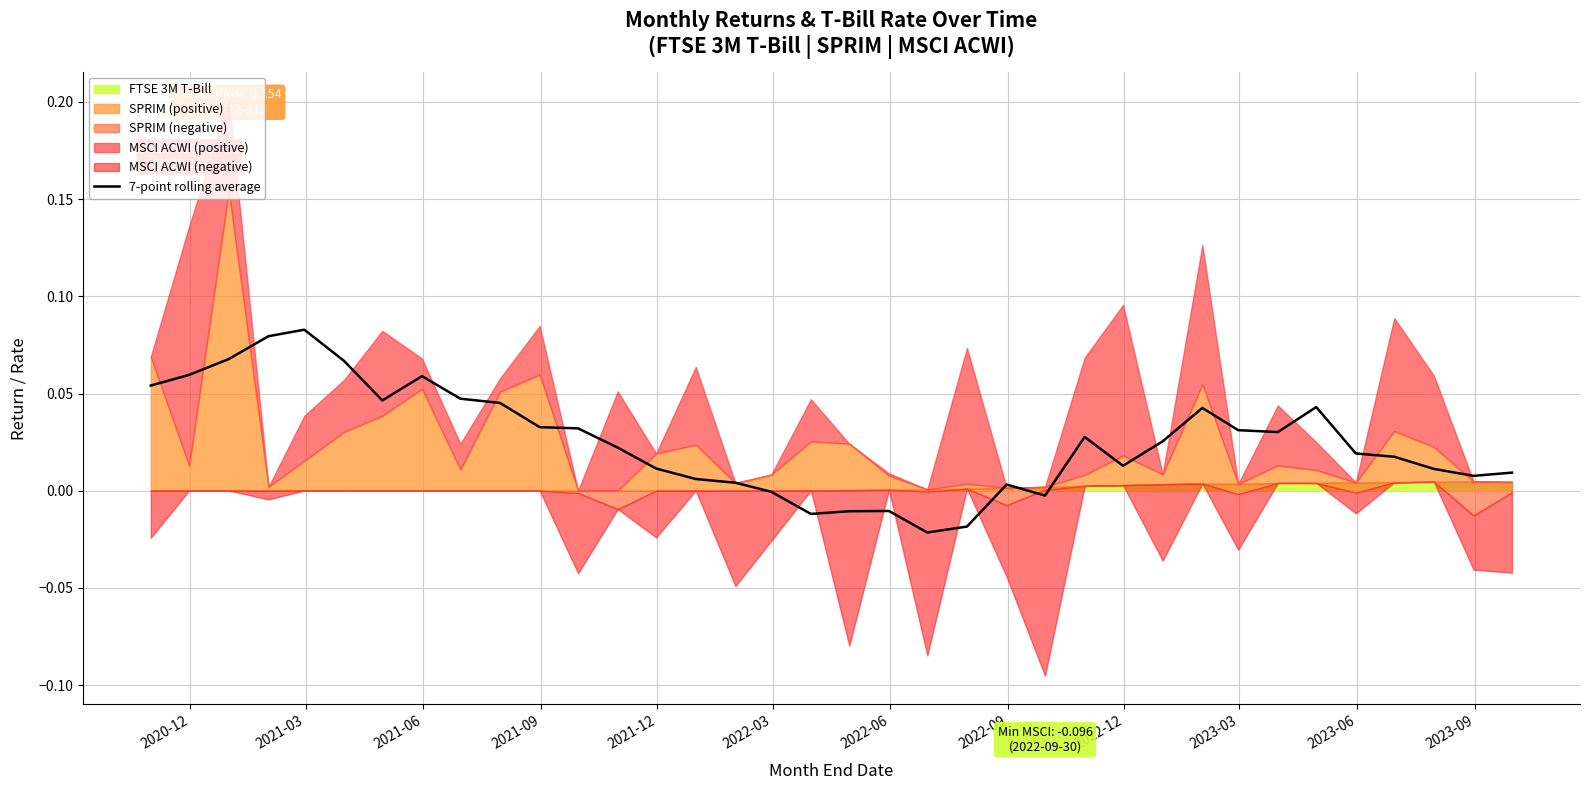

Reading left to right, list all the values displayed in this chart.

0.1	0.1	0.1	0.1	0.1	0.1	0.0	0.1	0.0	0.0	0.0	0.0	0.0	0.0	0.0	0.0	-0.0	-0.0	-0.0	-0.0	-0.0	-0.0	0.0	-0.0	0.0	0.0	0.0	0.0	0.0	0.0	0.0	0.0	0.0	0.0	0.0	0.0